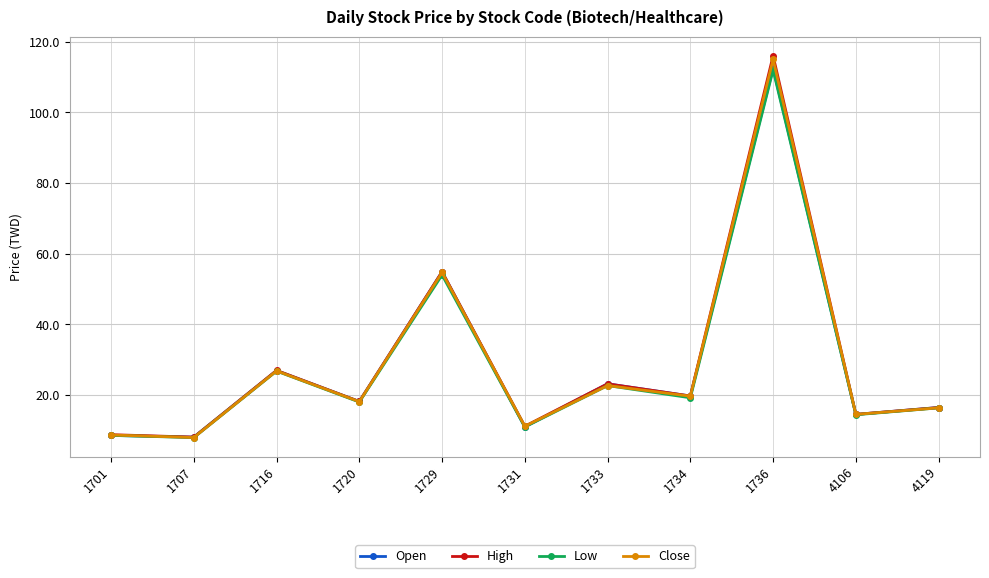

Which series changed the most between 1733 and 1736?

High